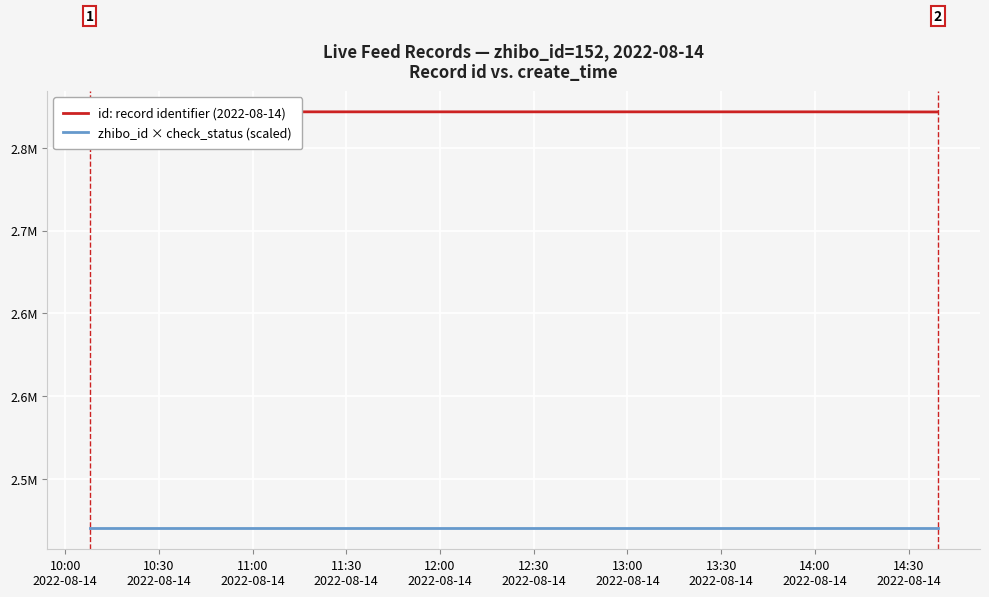

Which series has the largest total across all categories?

id: record identifier (2022-08-14)